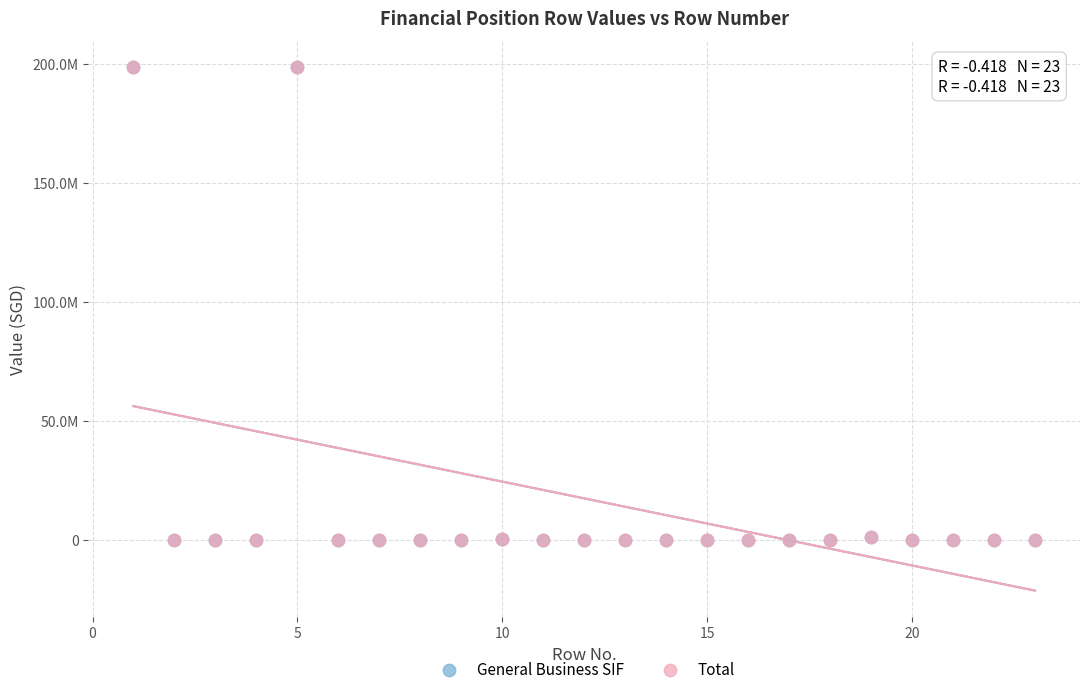

What are all the series names shown in the legend?

General Business SIF, Total